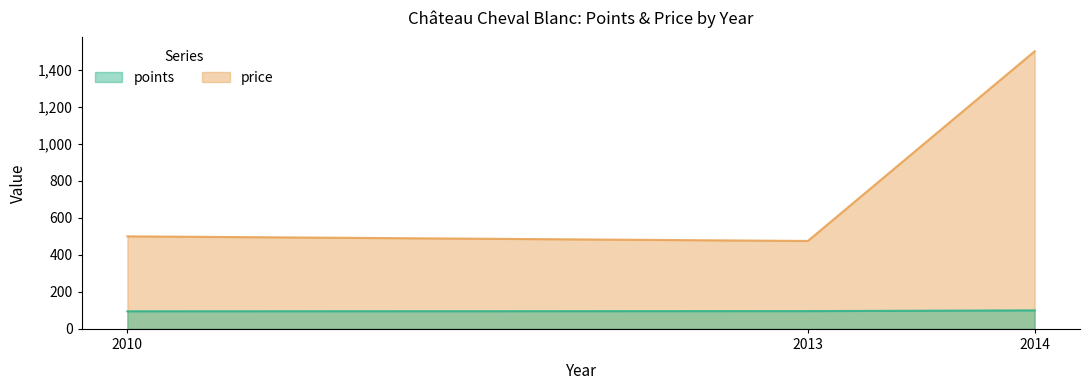

How many lines are shown in the chart?

2